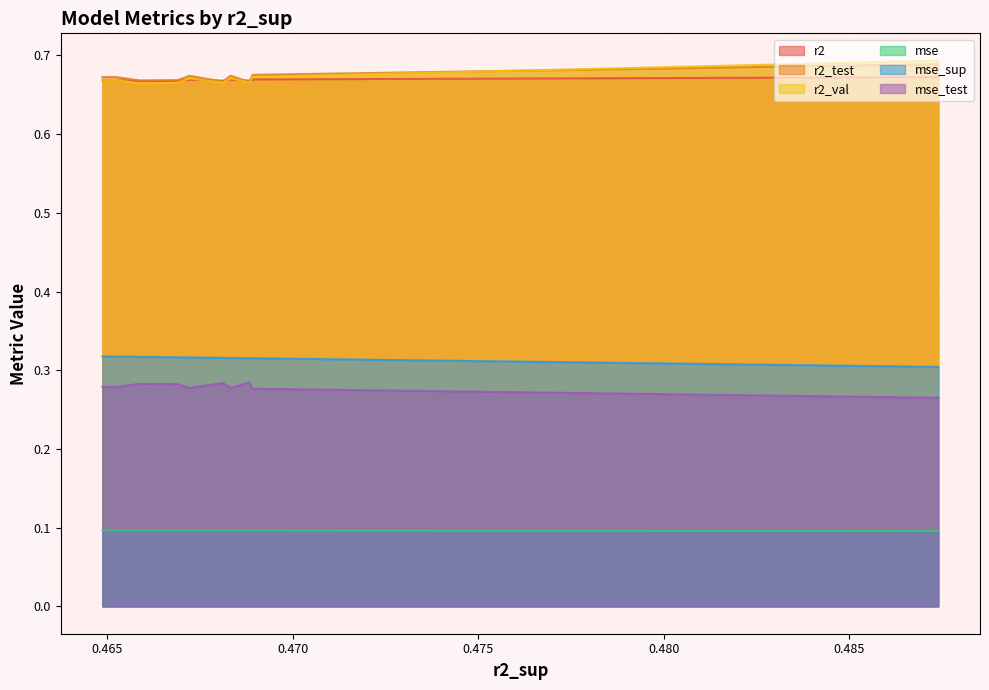

How many data points does each series have?

10